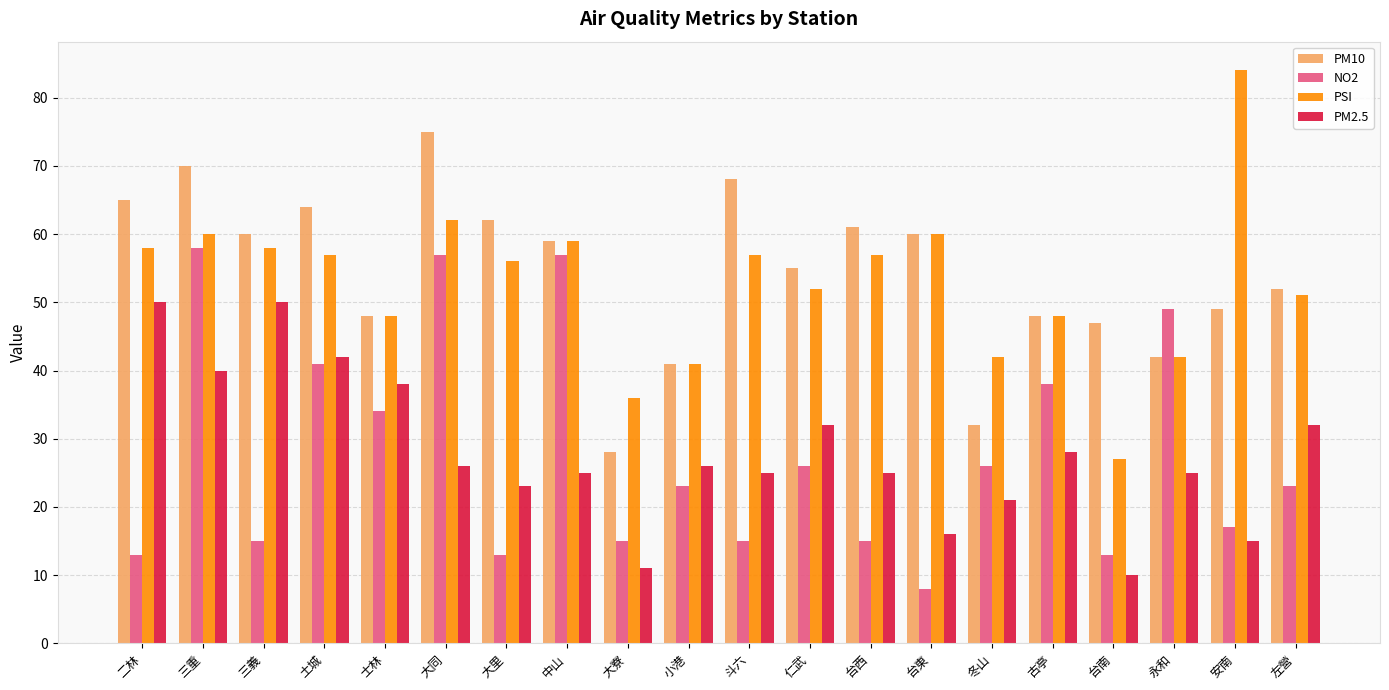

How many bars are there in total?

80